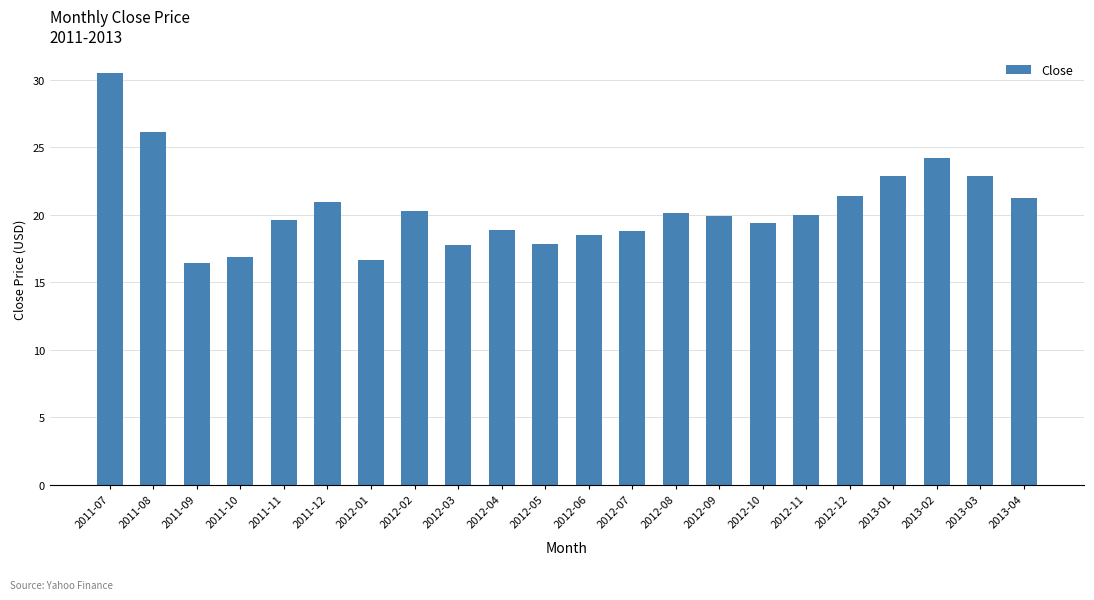

What is the difference between the maximum and minimum values?

14.1